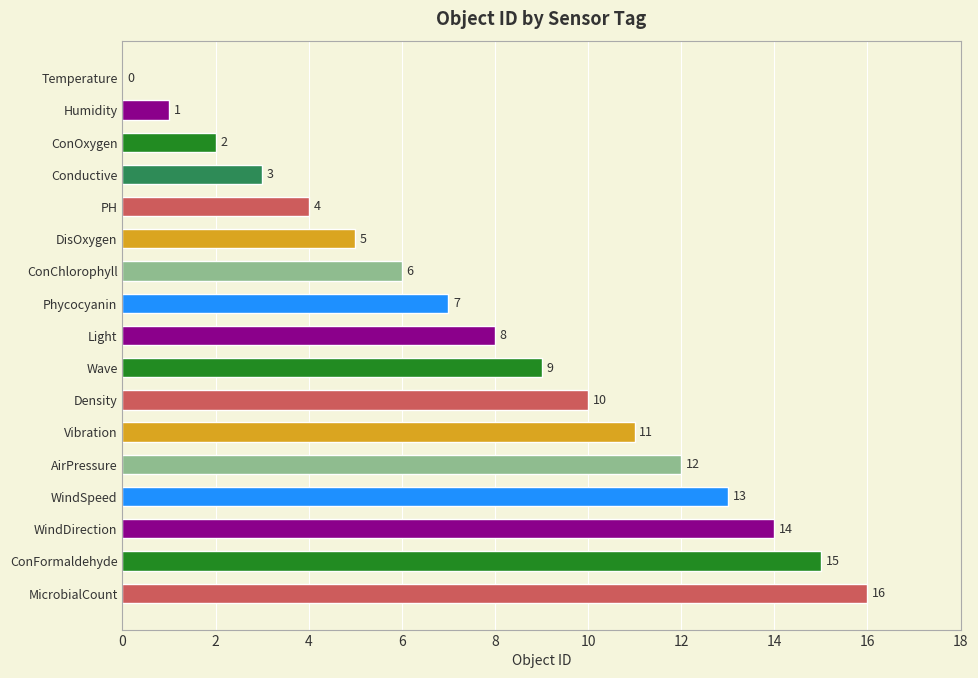

The value at Conductive is 1. True or false?

False